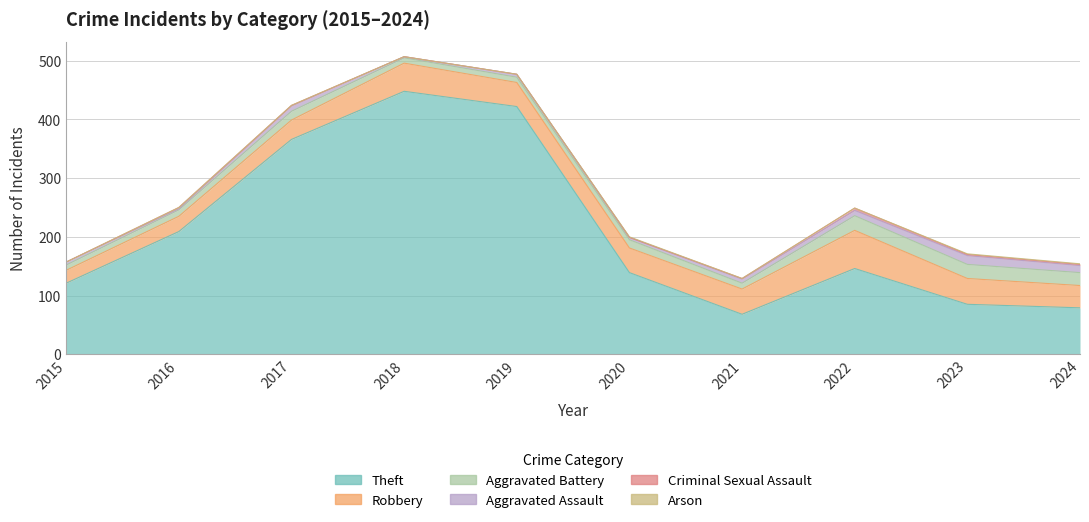

True or false: Criminal Sexual Assault and Theft cross at least once.

False